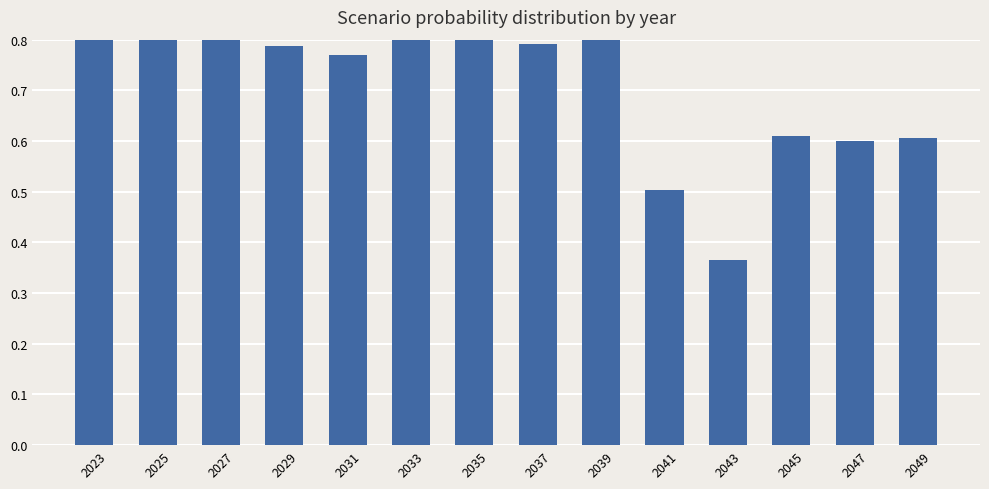

What is the average value?

0.7